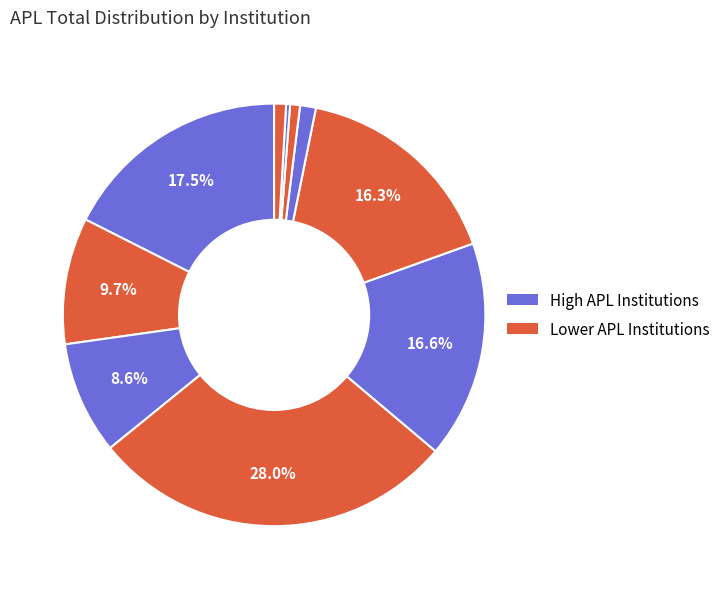

How many slices are in this pie chart?

10